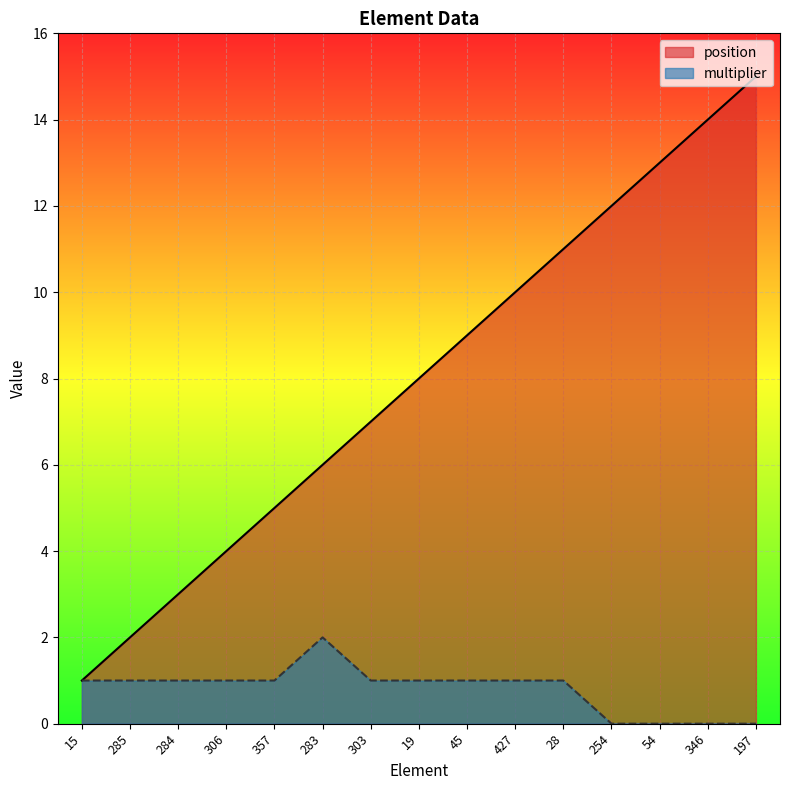

Which series changed the most between 19 and 54?

position